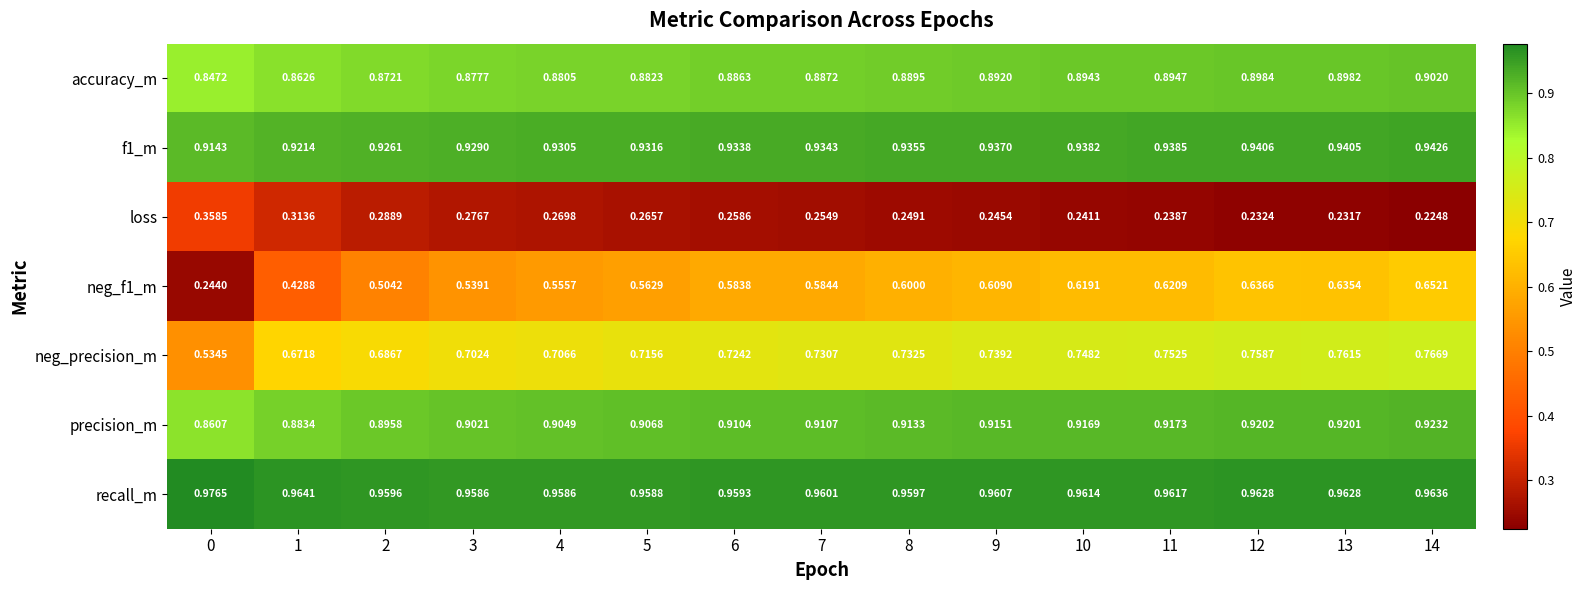

Which series has the largest total across all categories?

recall_m